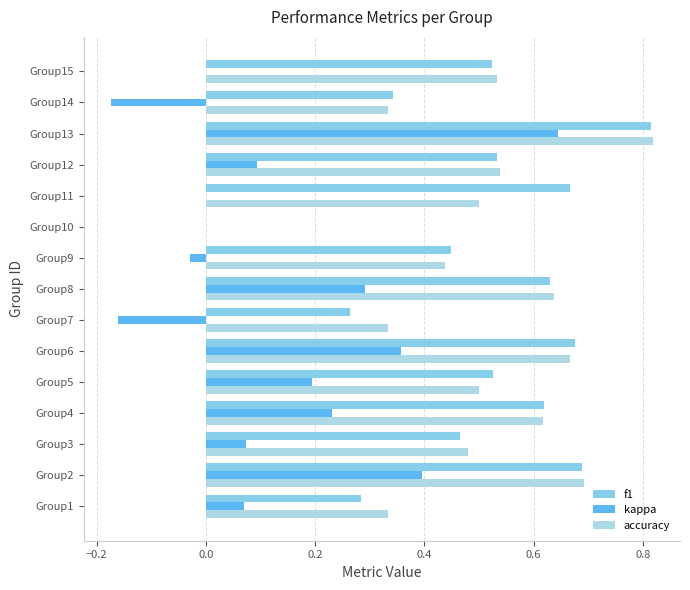

Count the number of data series in this chart.

3